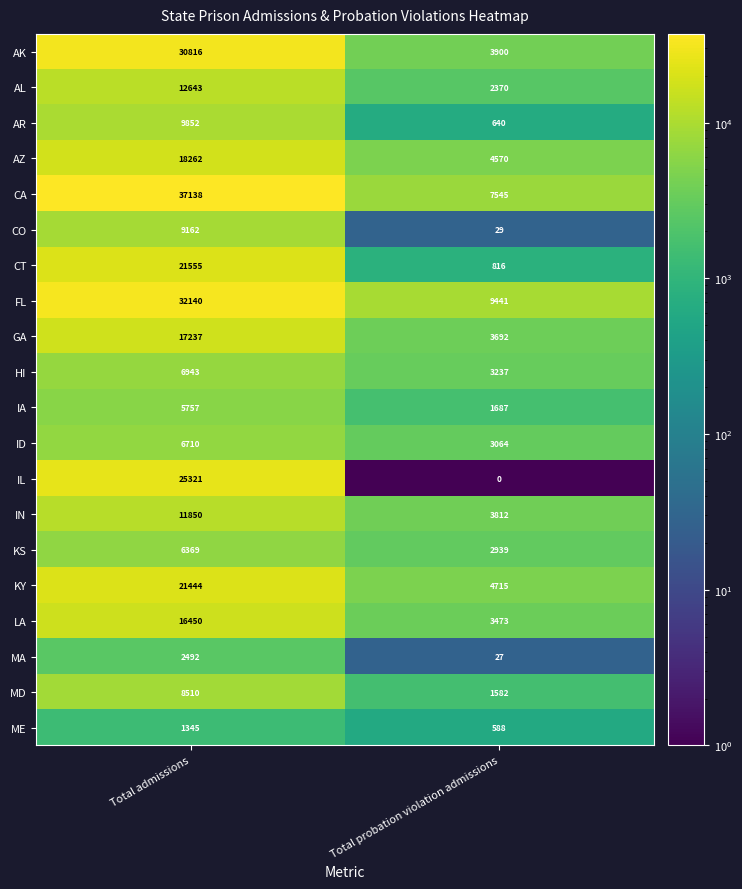

Between Total admissions and Total probation violation admissions, which series saw the biggest shift?

CA